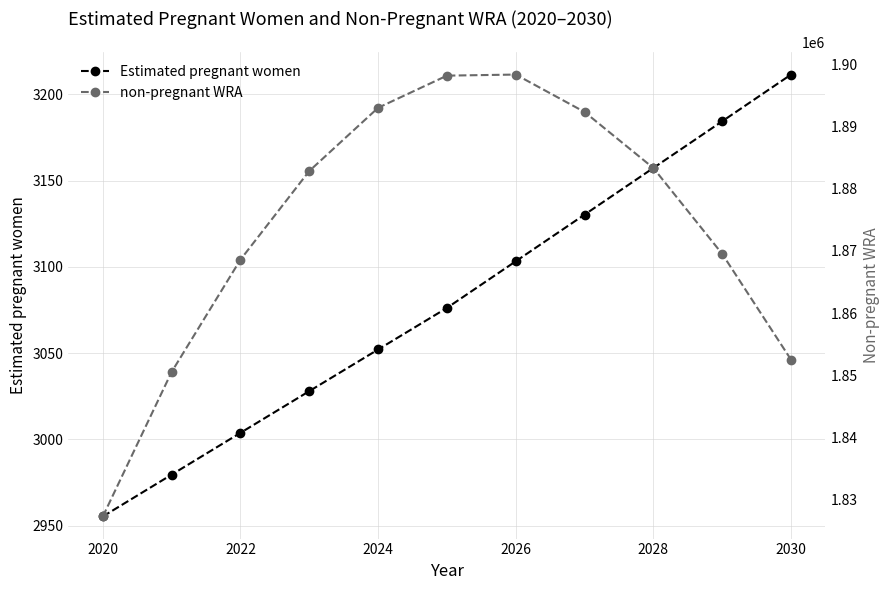

The Estimated pregnant women series shows 3157.3 at 2028. True or false?

True